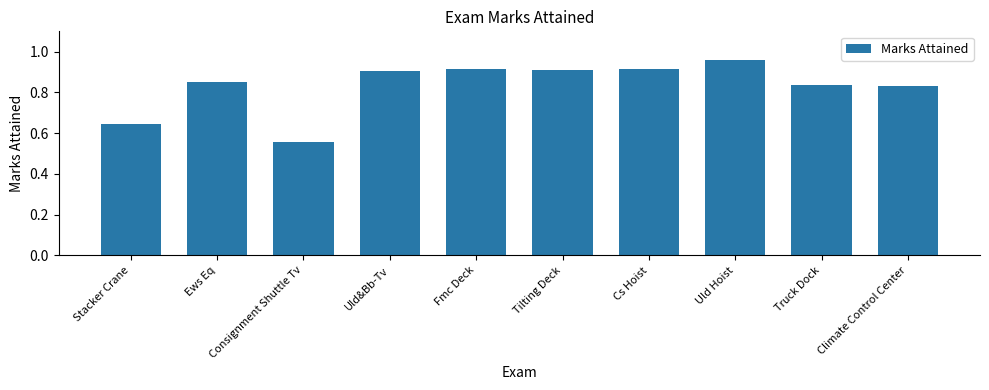

Does the chart contain stacked bars?

No